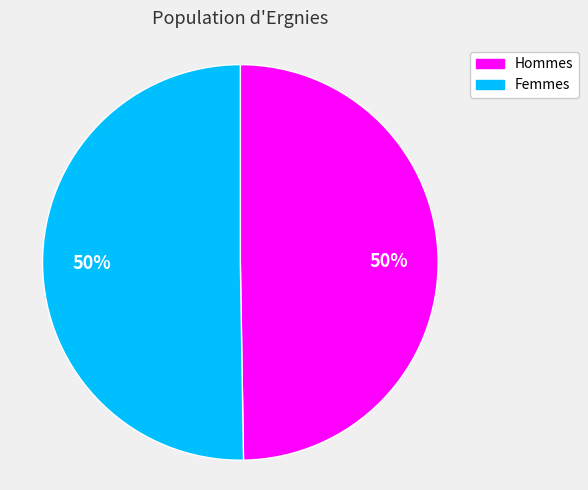

To the nearest percent, what percentage of the pie is Femmes?

50%